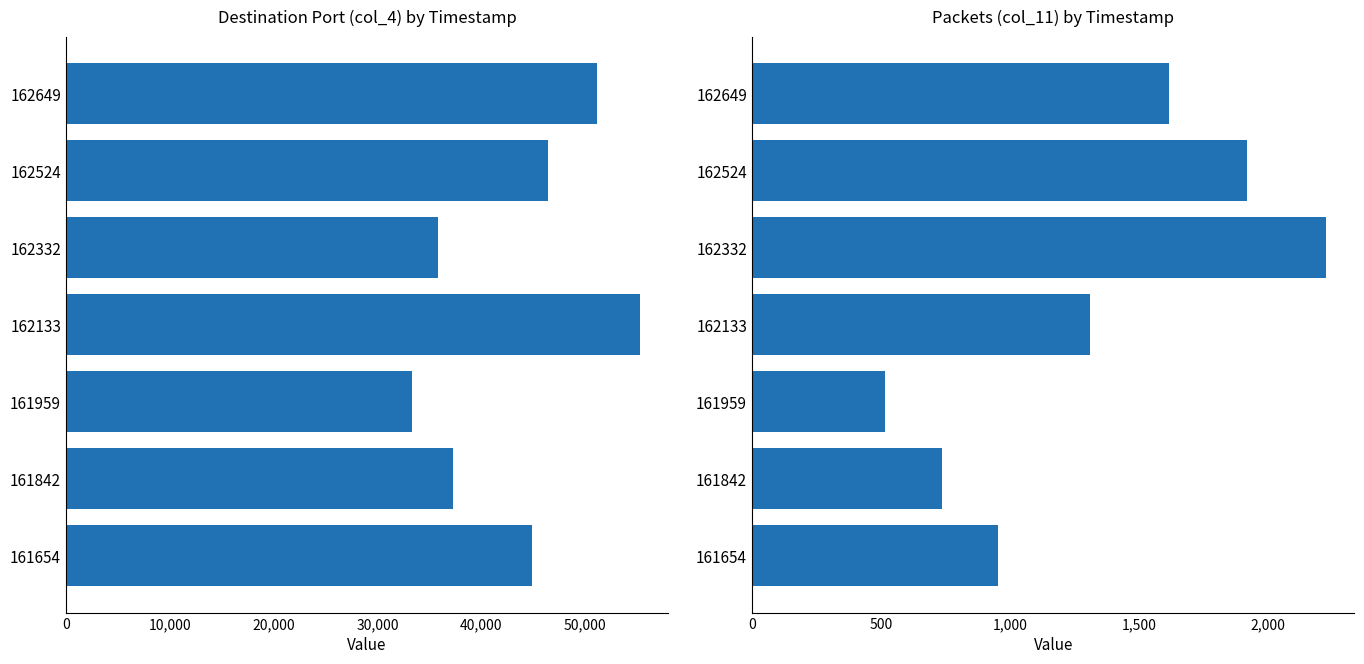

How many col_11 values are between 738 and 1920?

5